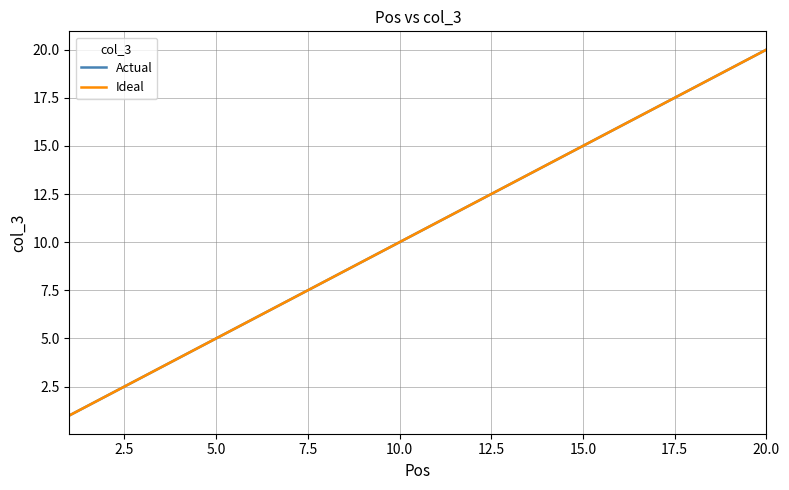

Does the chart have visible grid lines?

Yes